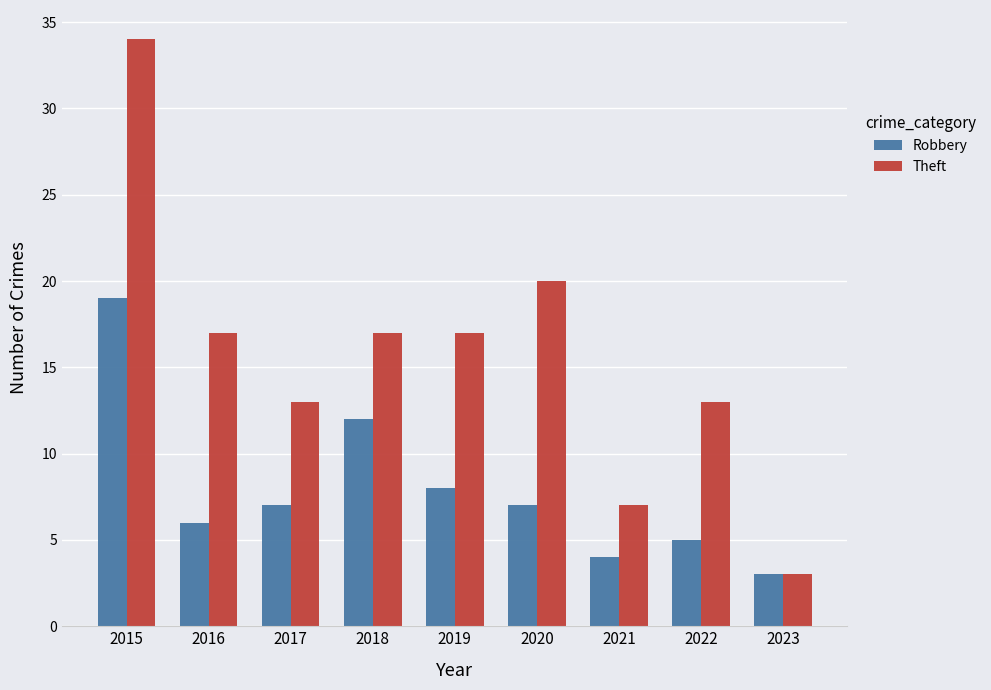

Rank the series by their average value, from lowest to highest.

Robbery, Theft